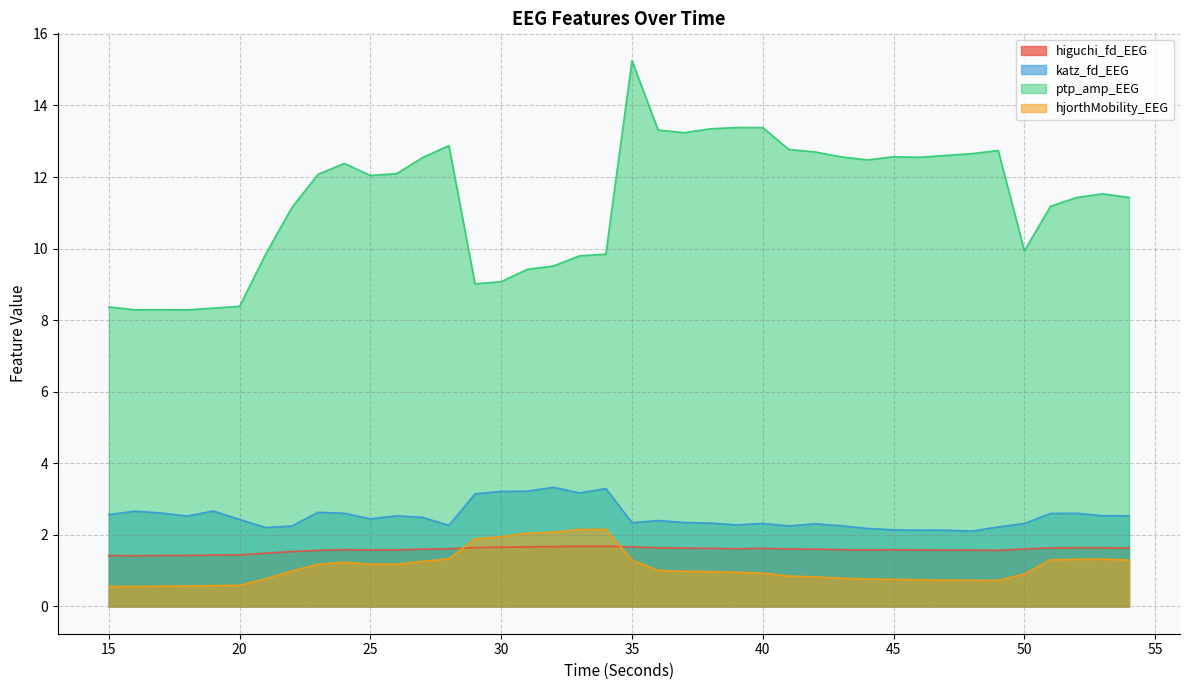

Is the value of ptp_amp_EEG at 51 greater than the value of hjorthMobility_EEG at 22?

Yes